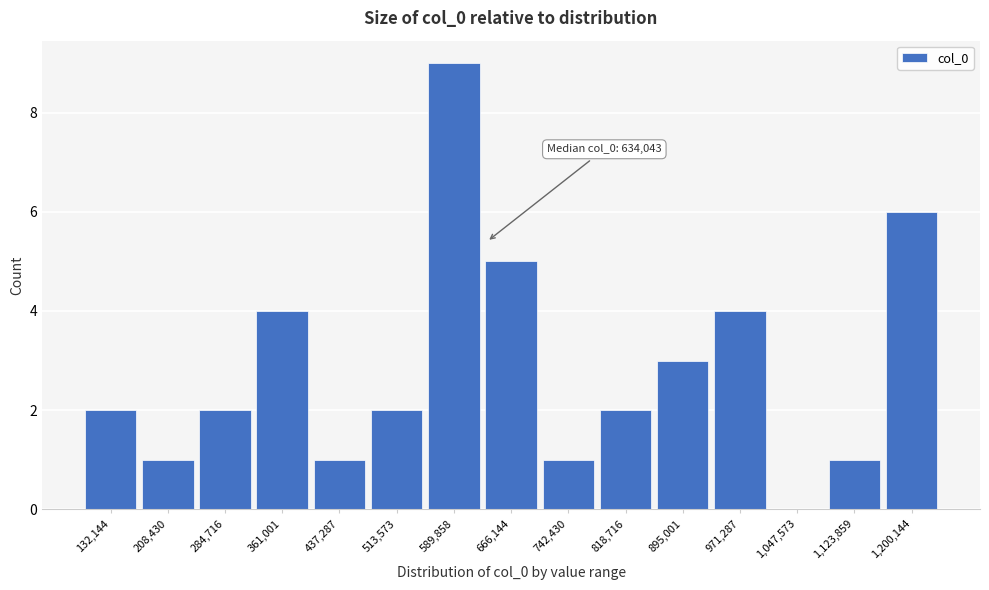

Over which range of the x-axis is the bar tallest?

560000 to 630000